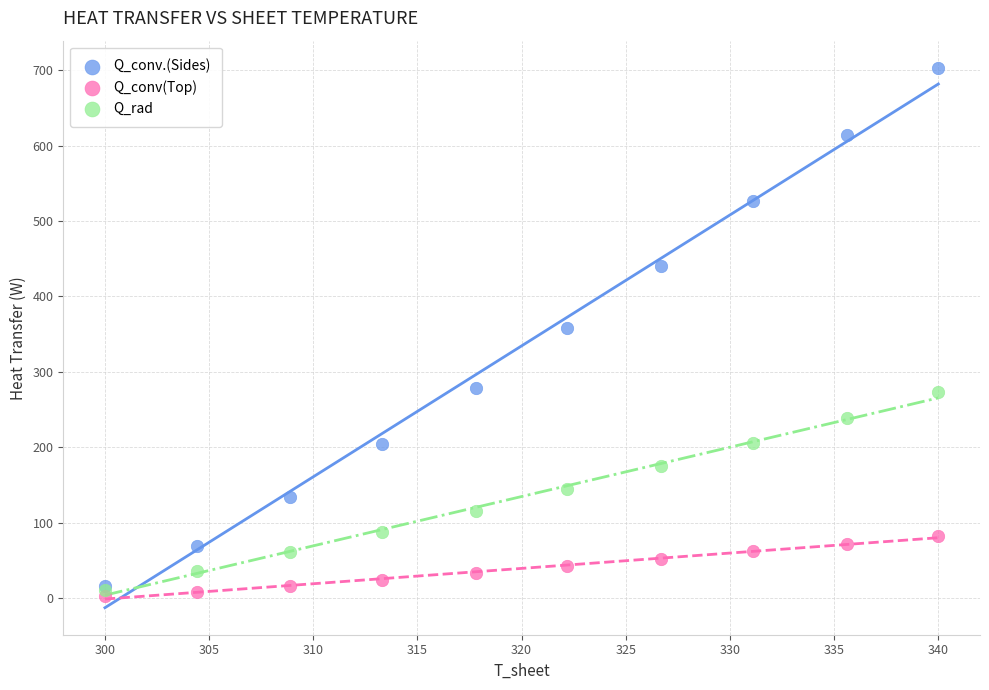

What are all the series names shown in the legend?

Q_conv.(Sides), Q_conv(Top), Q_rad